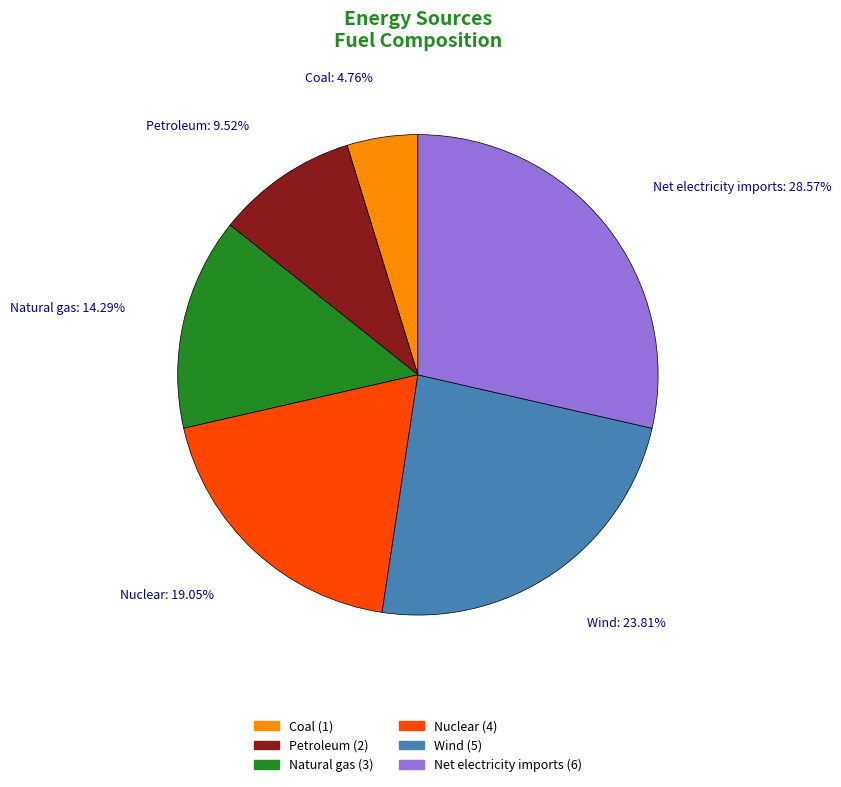

Between Coal and Wind, which is larger?

Wind